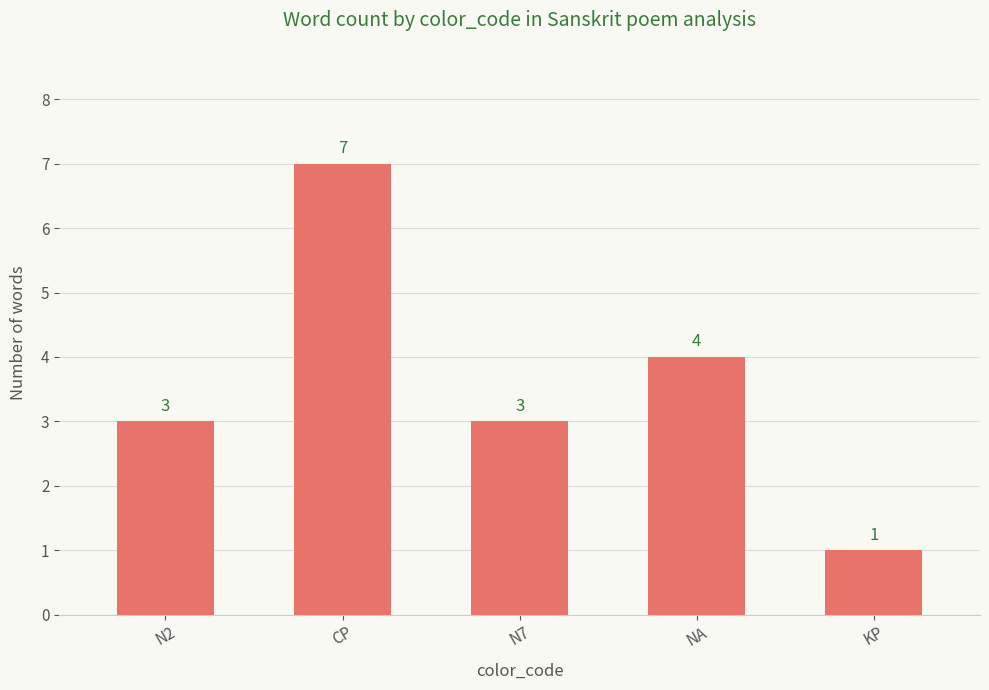

Is it true that the value at NA is 4?

True